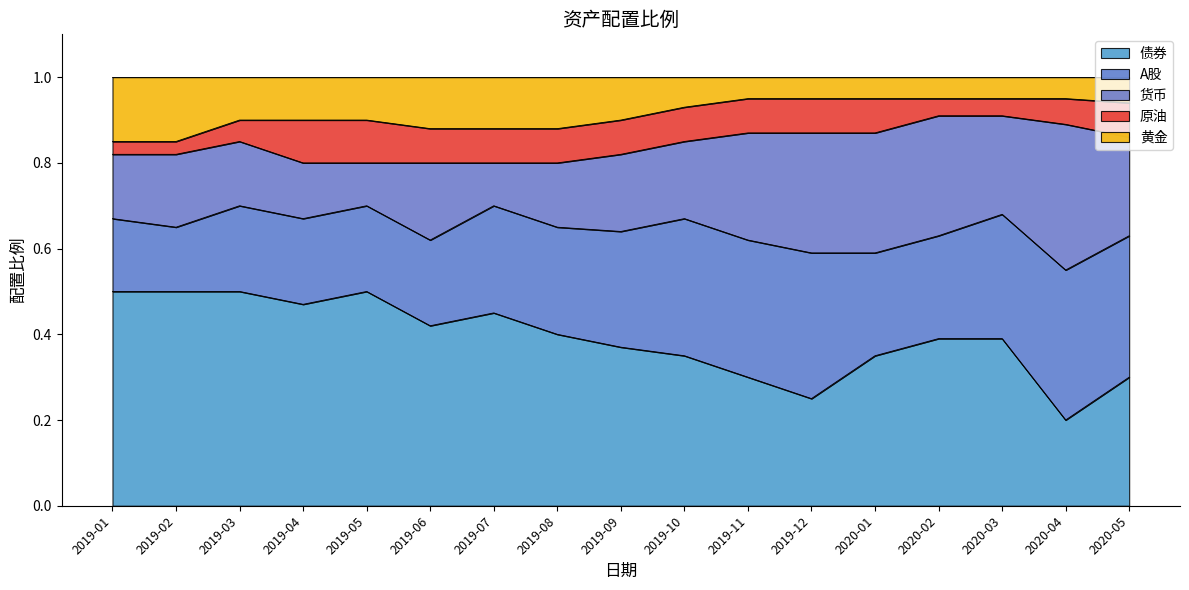

List the labels in order of 黄金 value, smallest first.

2019-11, 2019-12, 2020-01, 2020-02, 2020-03, 2020-04, 2020-05, 2019-10, 2019-03, 2019-04, 2019-05, 2019-09, 2019-06, 2019-07, 2019-08, 2019-01, 2019-02